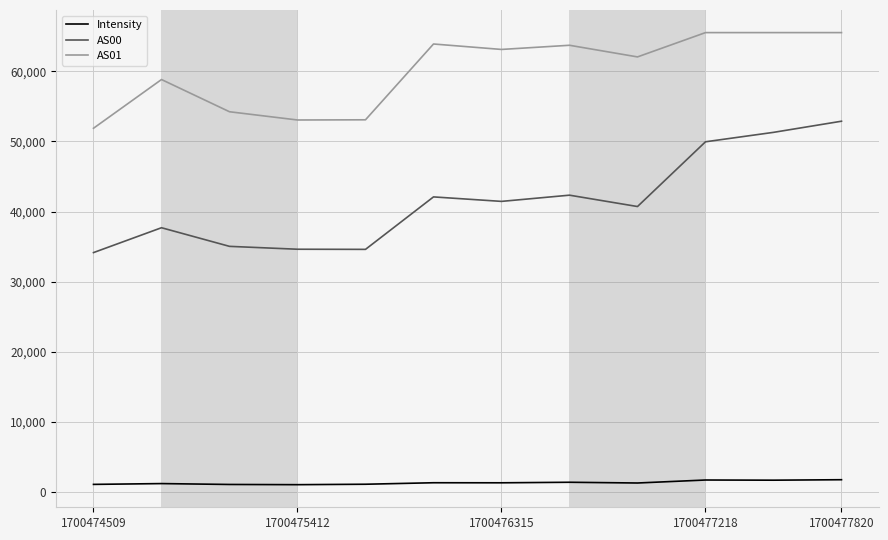

True or false: AS00 and Intensity cross at least once.

False